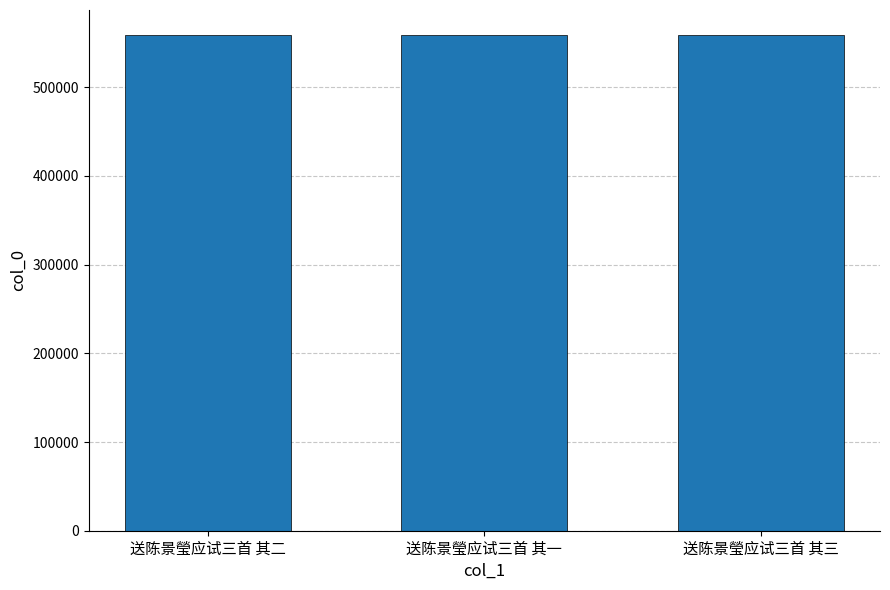

What is the difference between the values at 送陈景瑩应试三首 其一 and 送陈景瑩应试三首 其二?

1